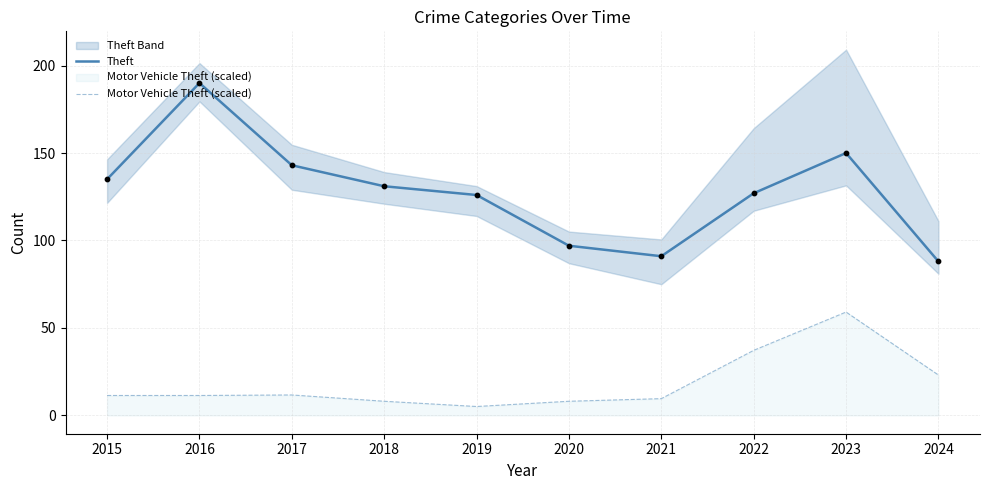

Which series contains the highest Y value?

Theft